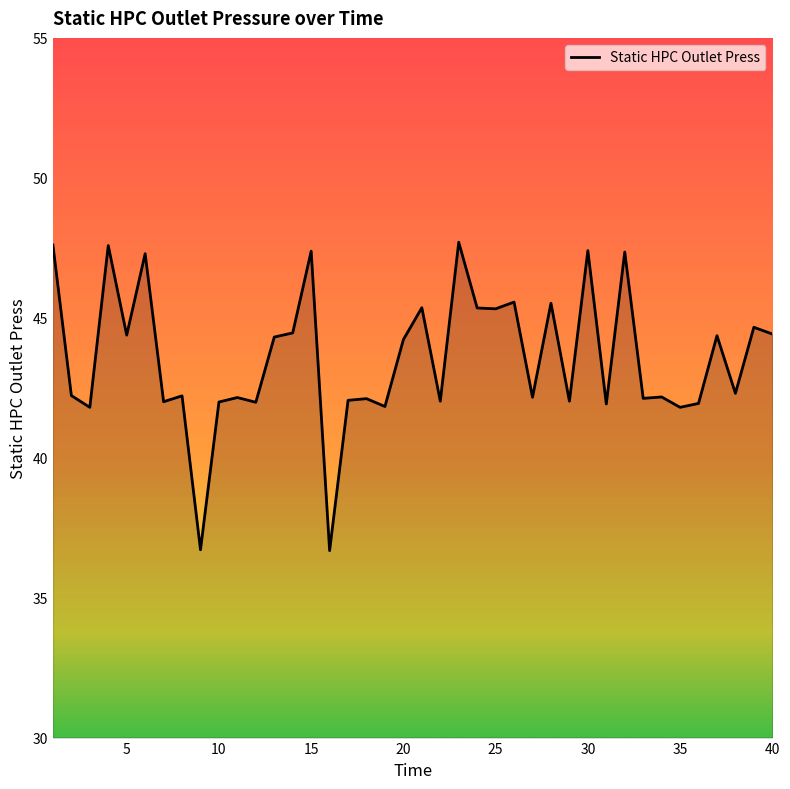

What is the difference between the maximum and minimum values?

11.0